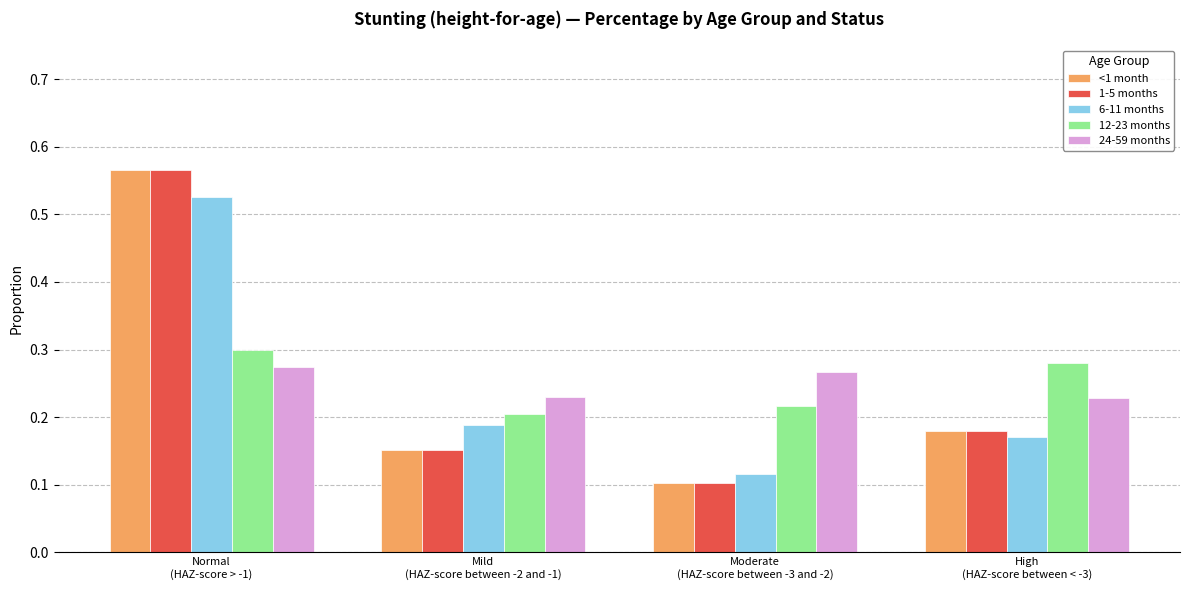

What is the label of the 2nd bar from the left?

Mild
(HAZ-score between -2 and -1)